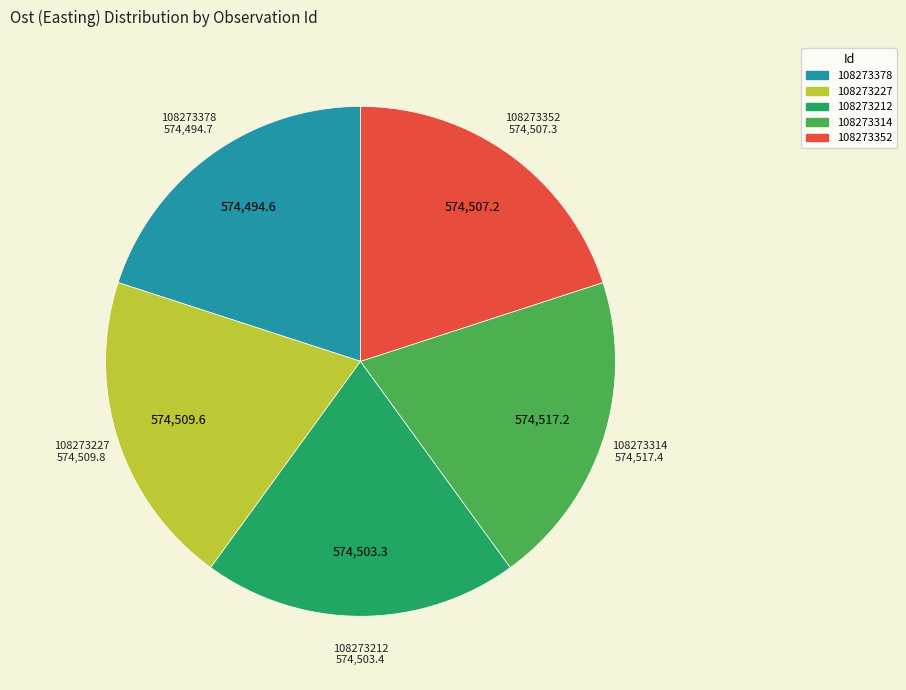

True or false: 108273314 accounts for 13% of the total.

False